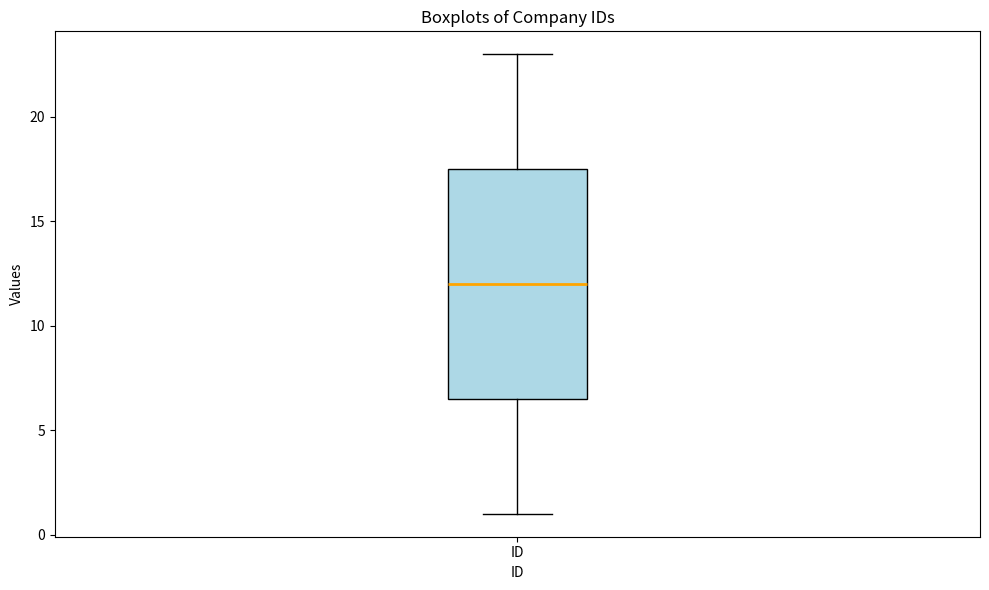

Read this box plot against the y-axis: the position of the median line, the range covered by the box, and the ends of both whiskers. The values are not printed on the chart, so give them approximately, as read against the axis.

median 12.0, box 6.5 to 17.5, whiskers 1.0 to 23.0